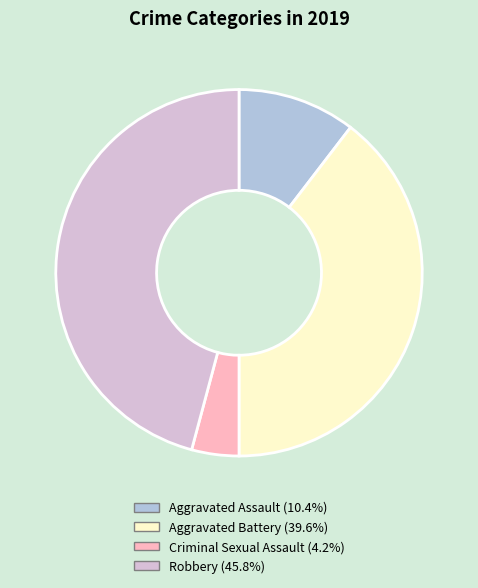

Does any single category account for the majority?

No